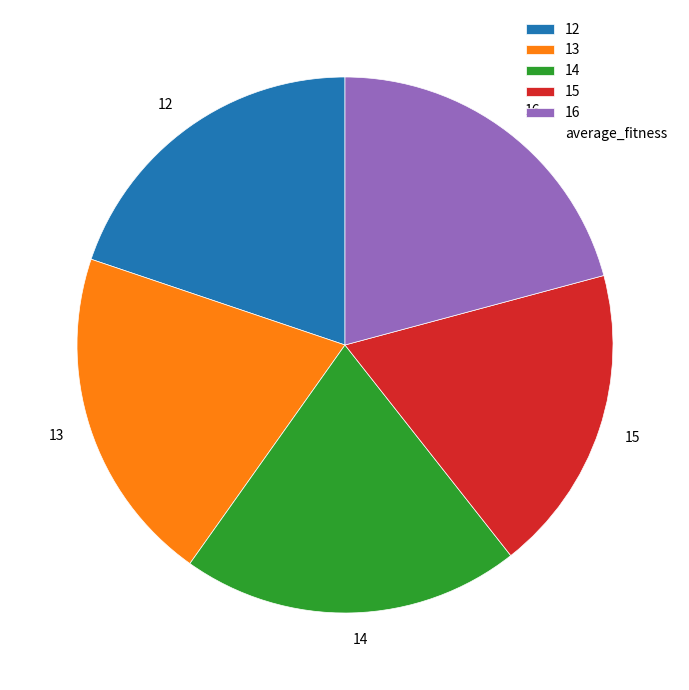

Is there a majority slice in this chart?

No